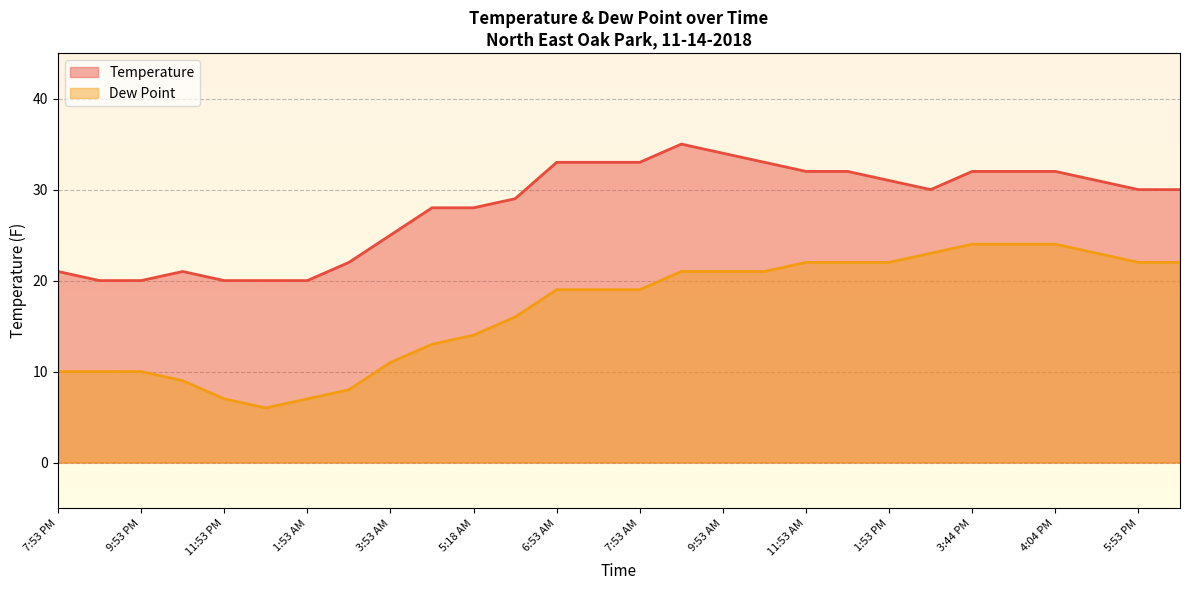

Where is Dew Point nearest to the value 15?

5:18 AM